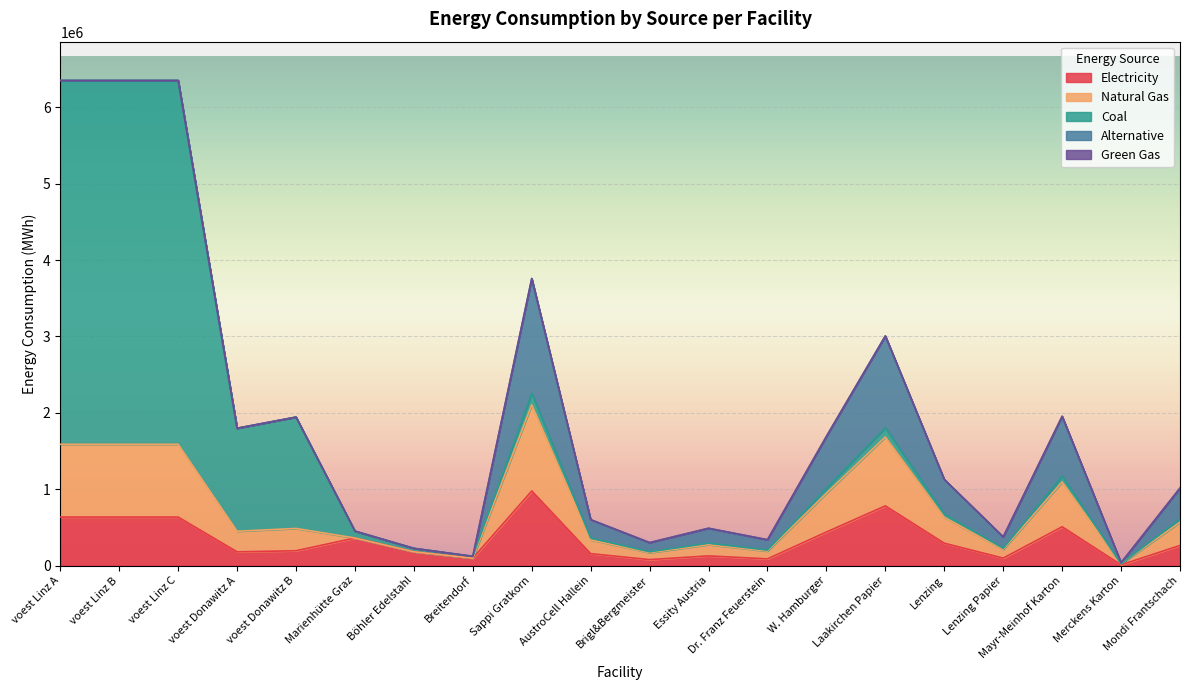

Does the chart display data point markers on the line(s)?

No